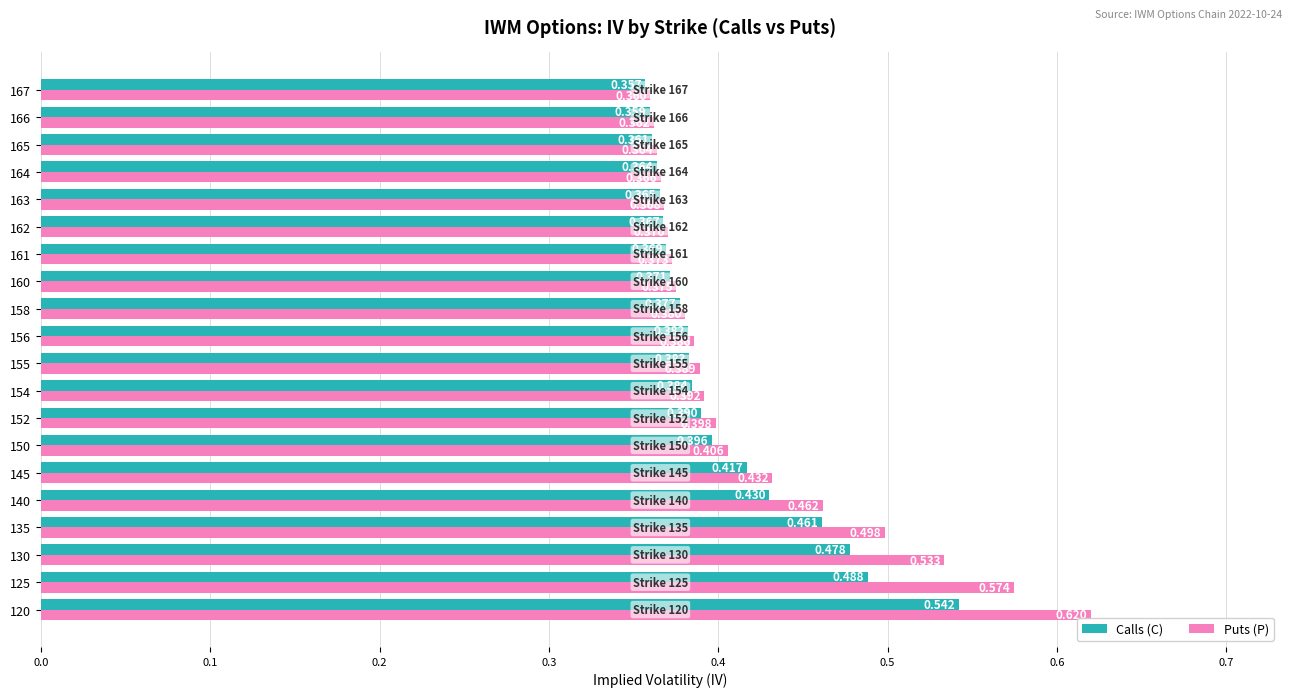

Which series has the largest total across all categories?

Puts (P)